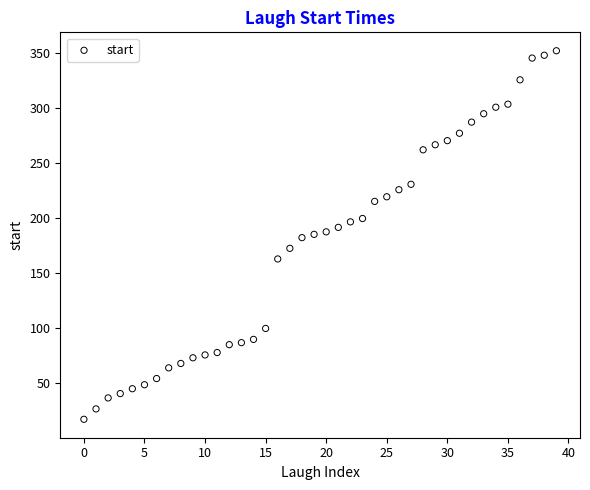

What is the range of Y values (max minus min)?

335.0